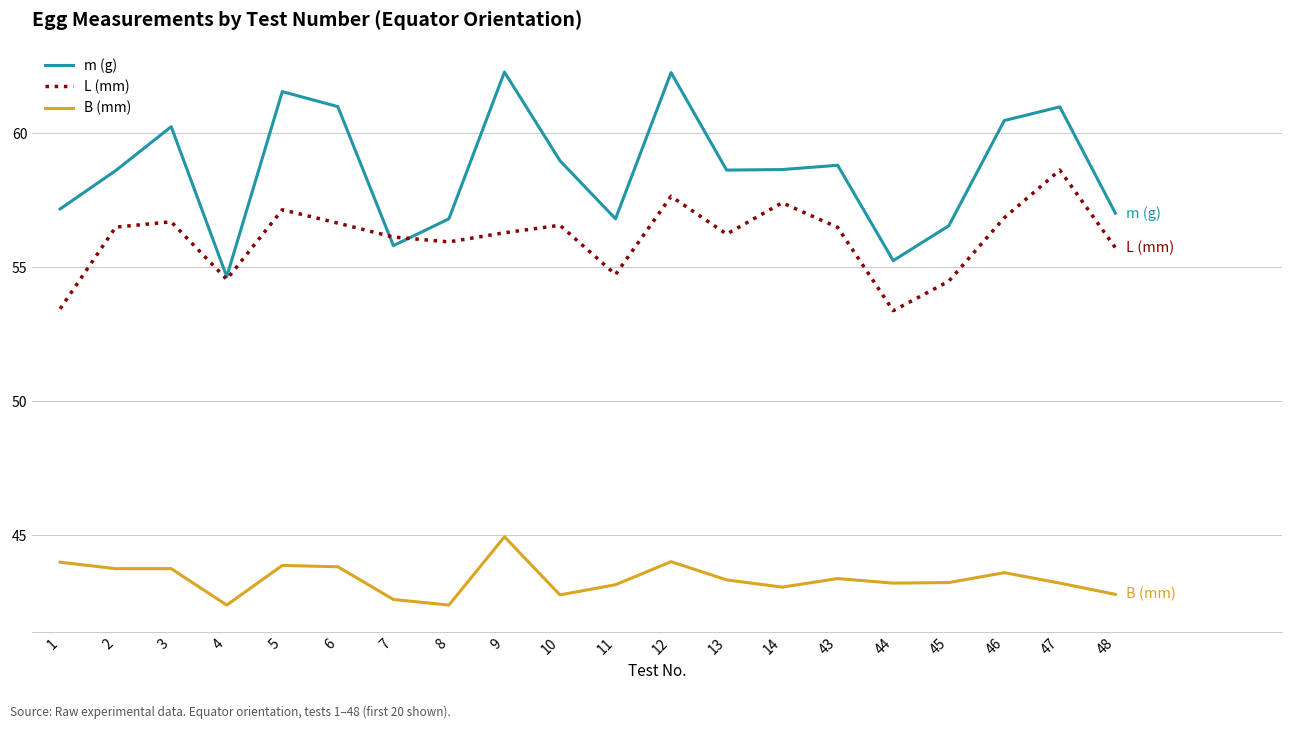

What is the minimum value for B (mm)?

42.4